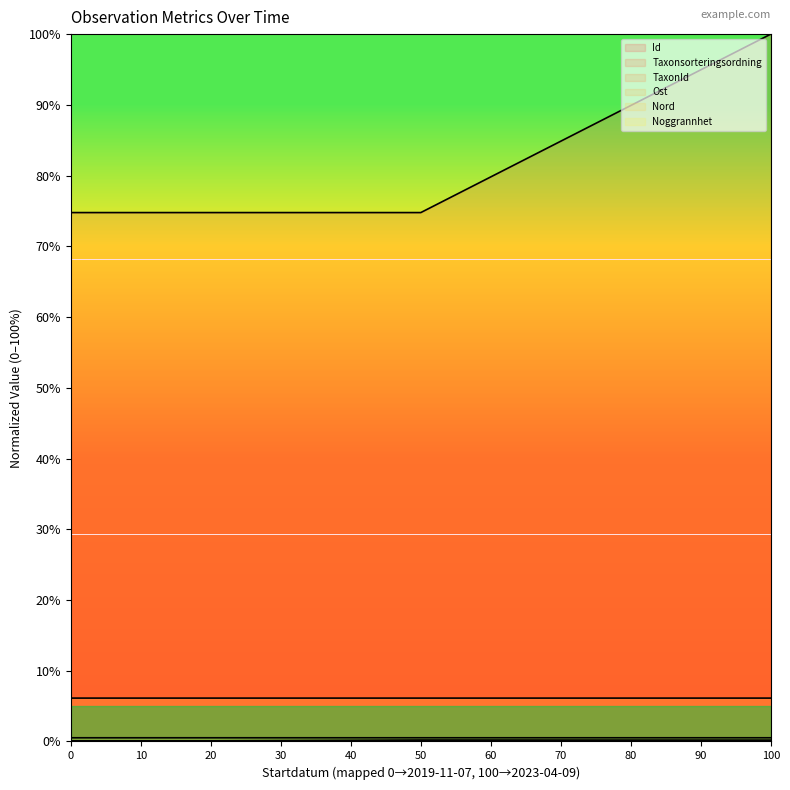

At which category is the sum across all series the highest?

100